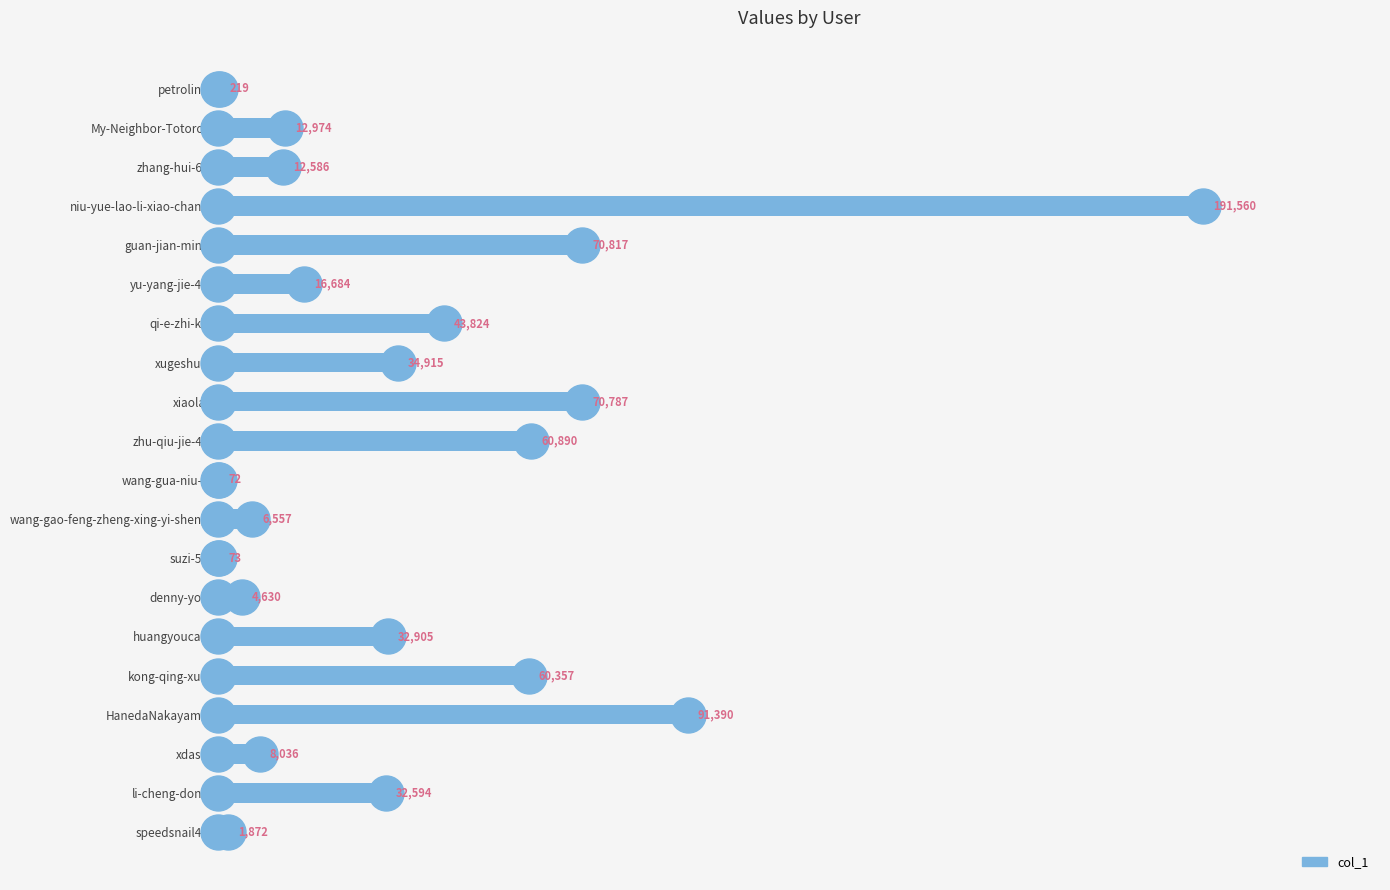

What is the sum of the values at niu-yue-lao-li-xiao-chang and zhang-hui-64?

204146